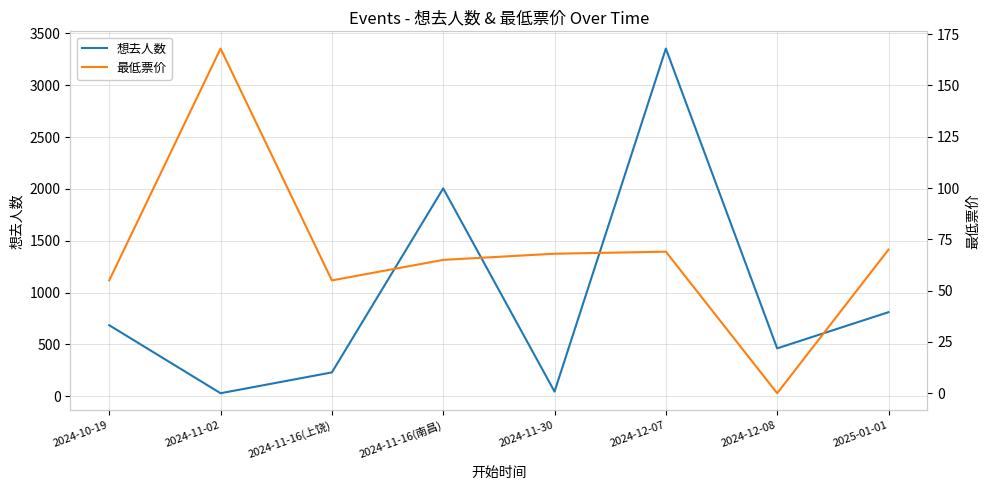

How many lines are shown in the chart?

2